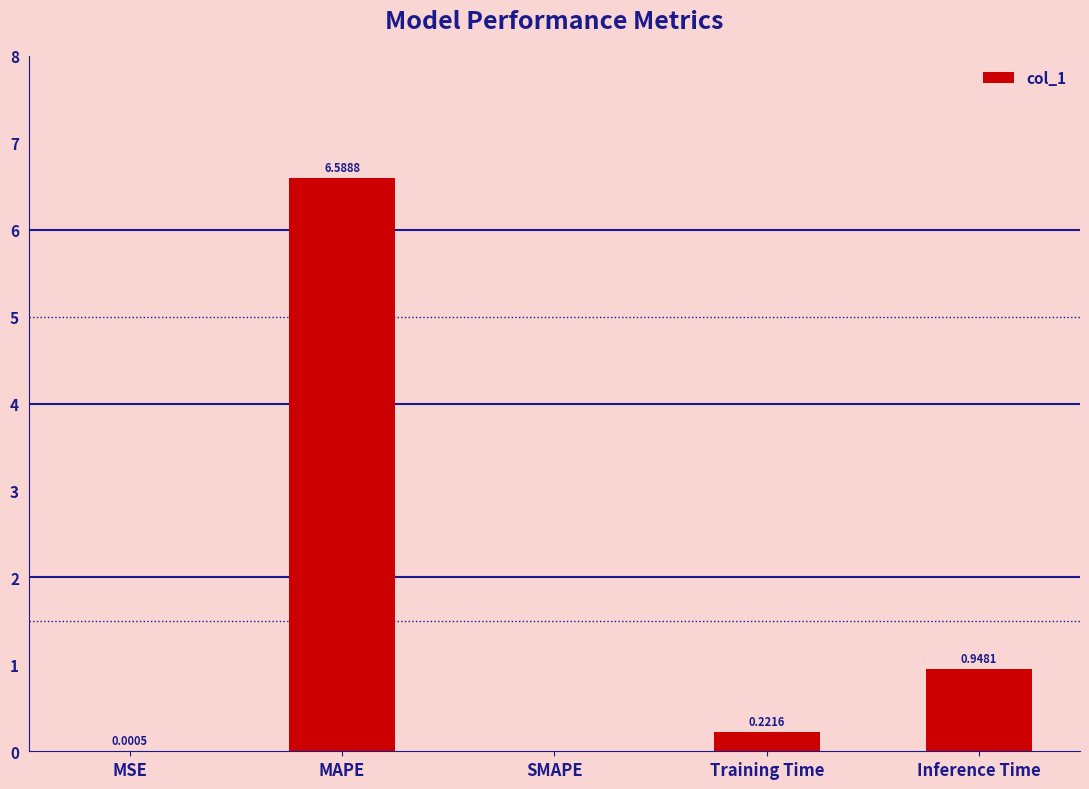

What is the average value?

1.6